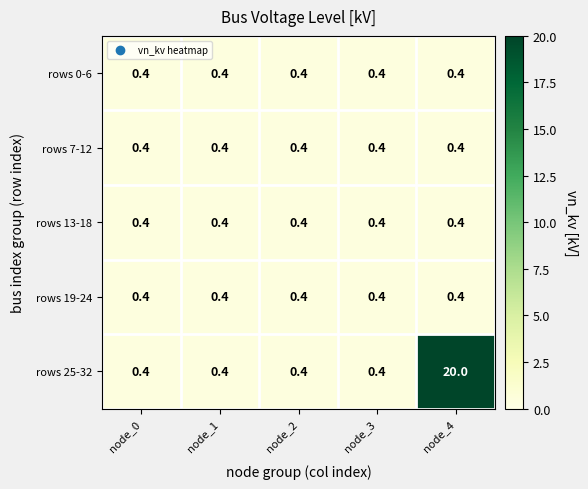

Reading left to right, list all the values displayed in this chart.

rows 0-6: 0.4	0.4	0.4	0.4	0.4
rows 7-12: 0.4	0.4	0.4	0.4	0.4
rows 13-18: 0.4	0.4	0.4	0.4	0.4
rows 19-24: 0.4	0.4	0.4	0.4	0.4
rows 25-32: 0.4	0.4	0.4	0.4	20.0